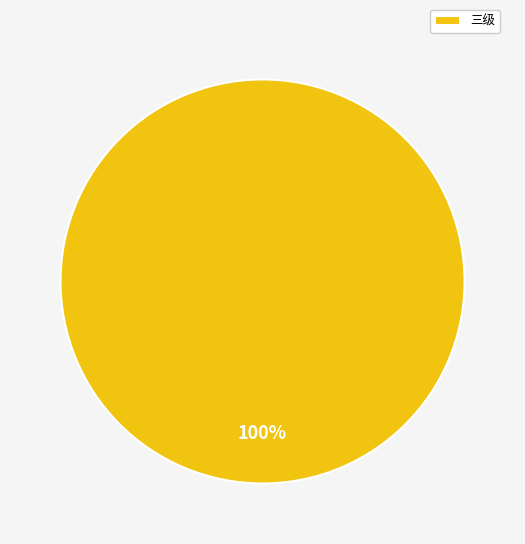

Does 三级 account for over 50% of the chart?

Yes